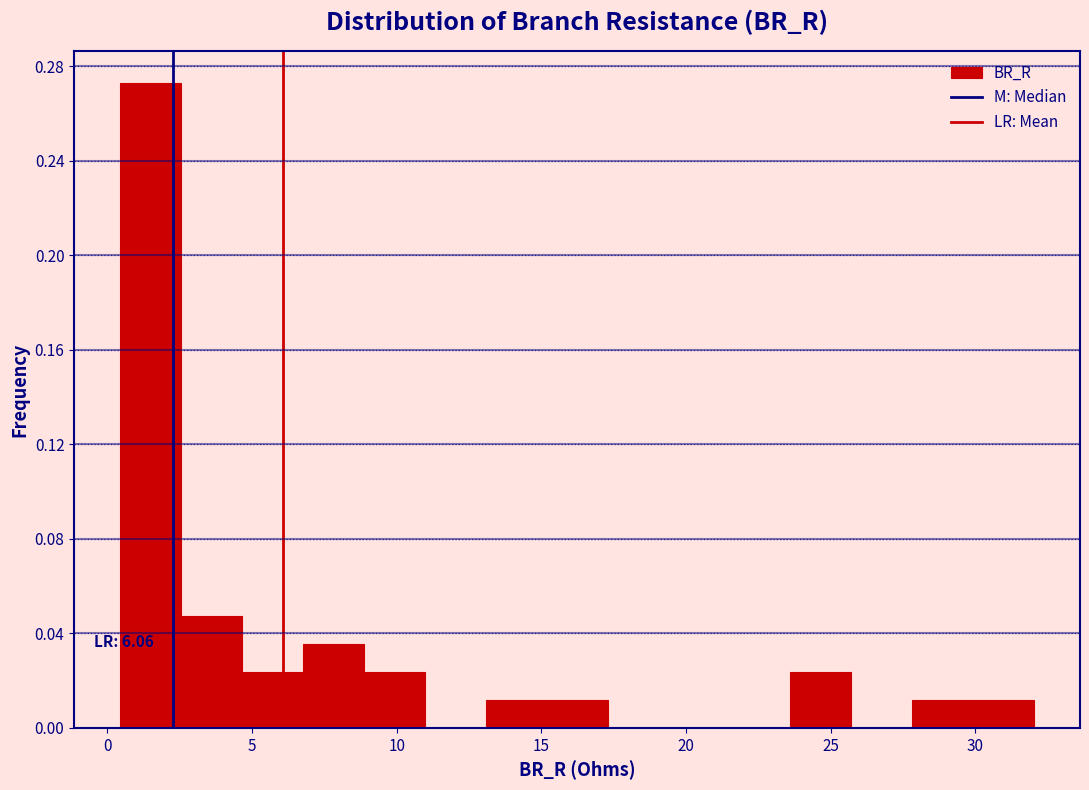

Over which range of the x-axis is the bar tallest?

0.5 to 2.5